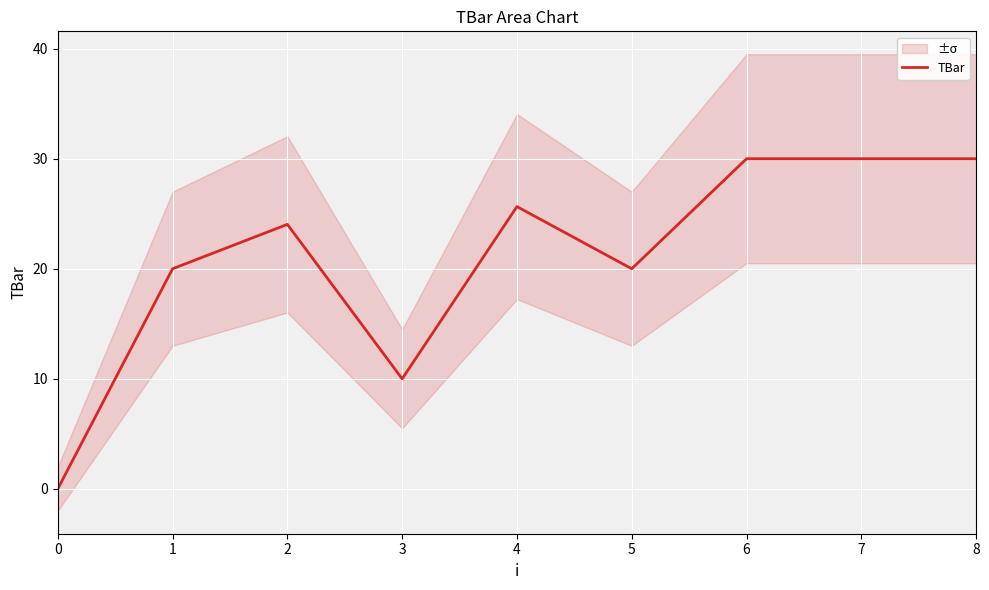

Reading right to left, extract all data points from this chart.

30.0	30.0	30.0	20.0	25.6	10.0	24.0	20.0	0.0